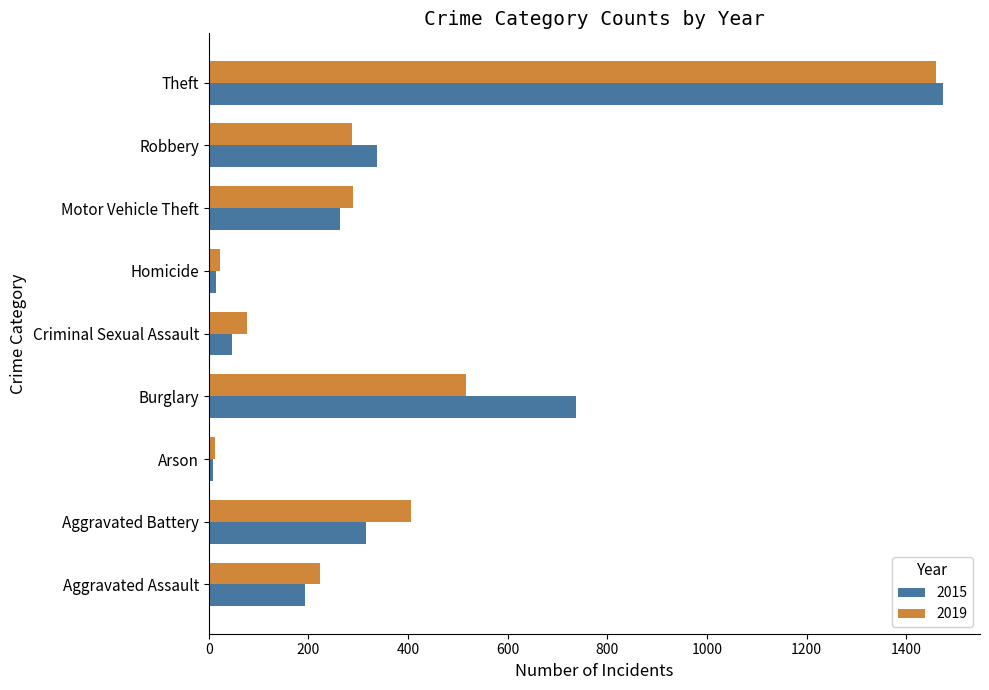

At which label does 2015 reach its peak?

Theft